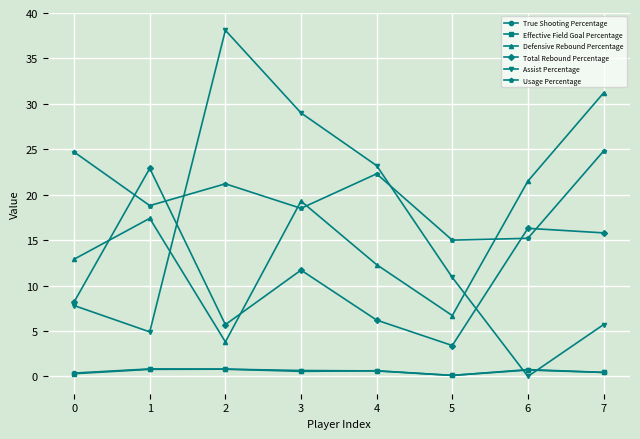

At which category does Usage Percentage reach its first local peak?

2